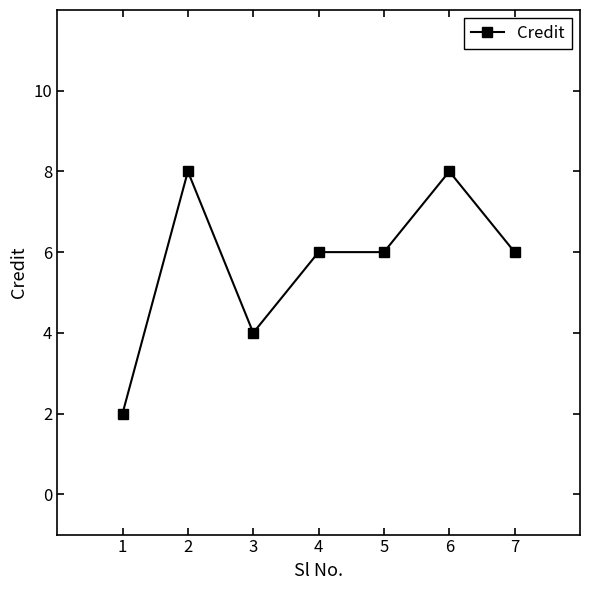

What is the maximum value shown in the chart?

8